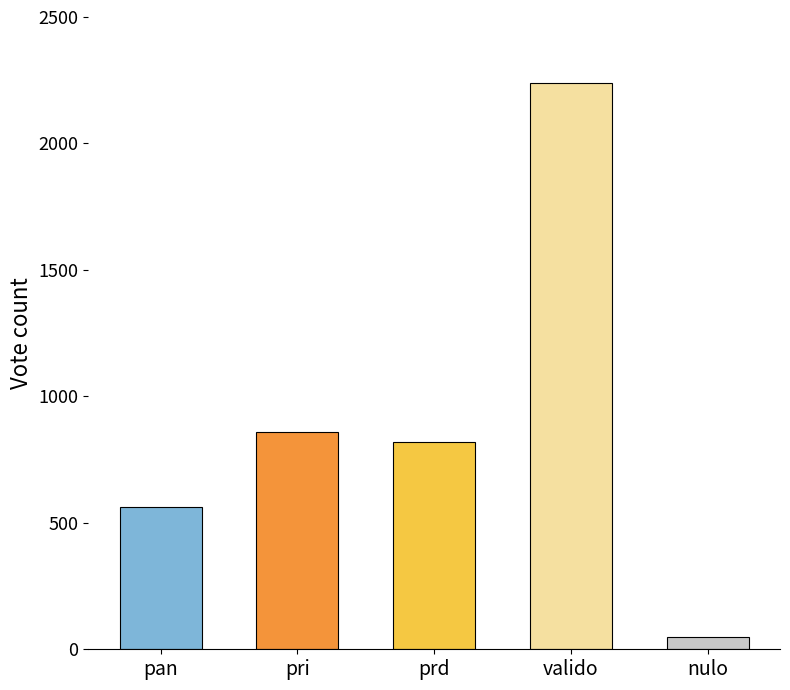

At which label is the value closest to 1145?

pri